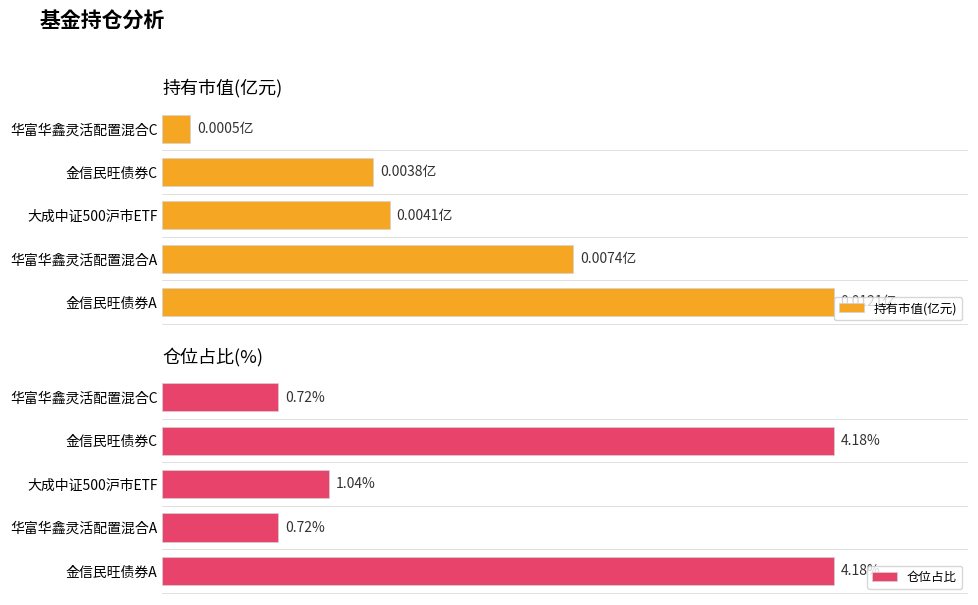

Which series has the largest total across all categories?

仓位占比